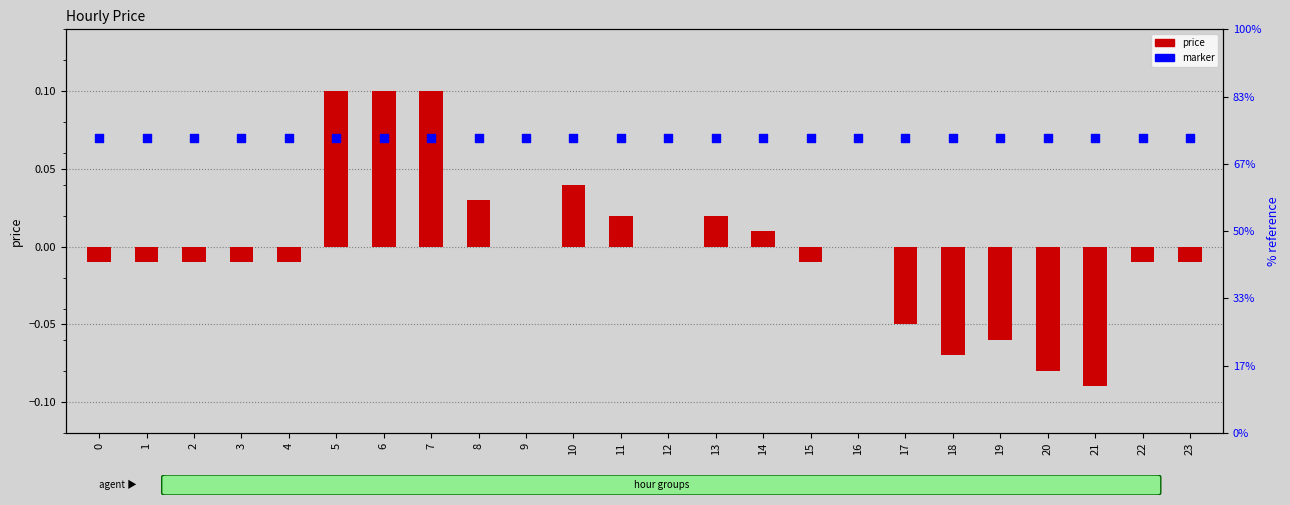

Is the value of marker (percentile) at 9 greater than the value of price at 23?

Yes